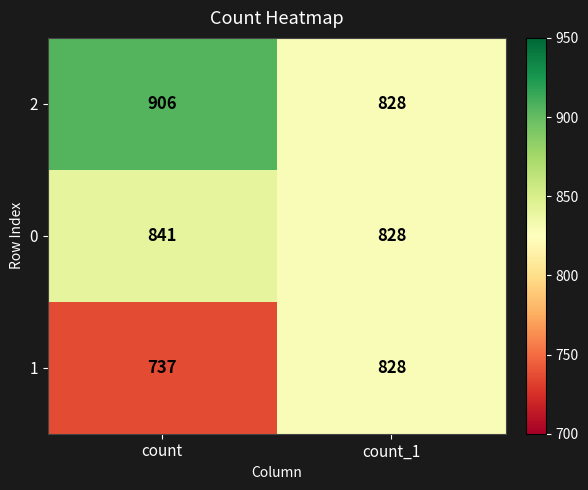

Reading left to right, list all the values displayed in this chart.

2: count=906	count_1=828
0: count=841	count_1=828
1: count=737	count_1=828